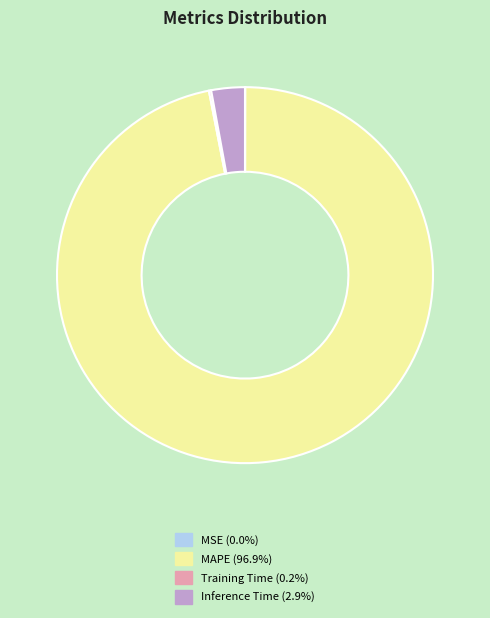

What is the largest slice in the pie chart?

MAPE